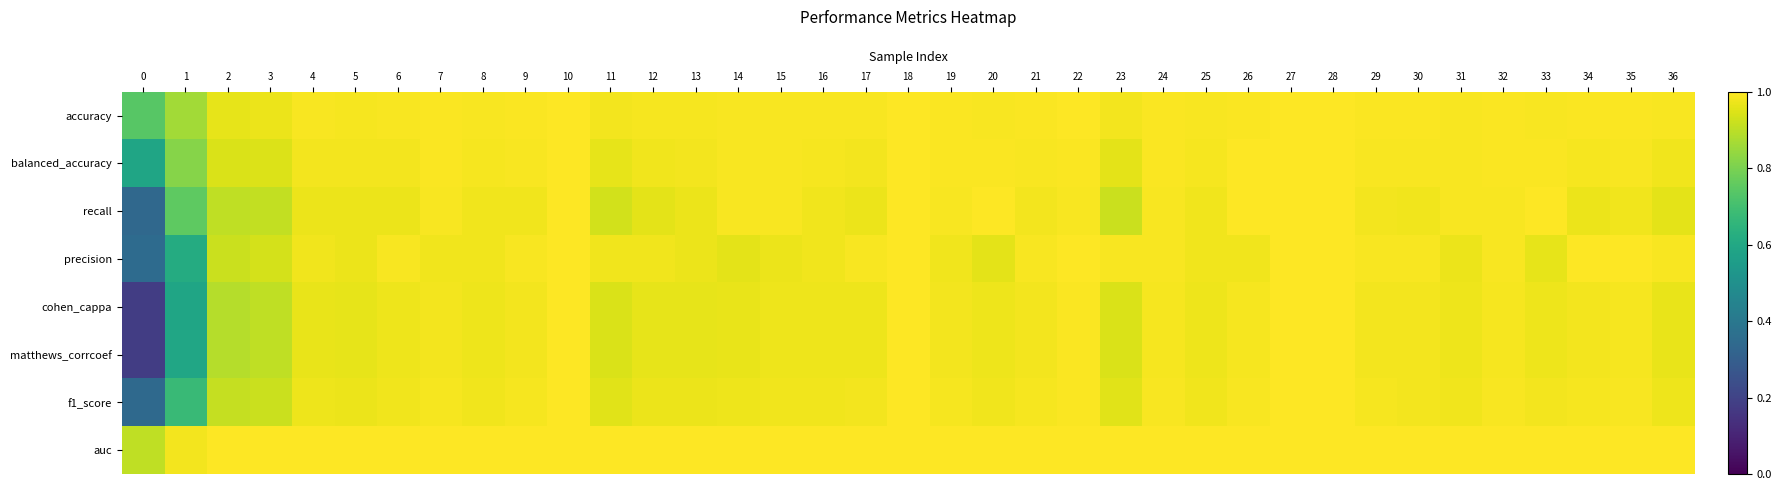

Rank the series at 33 from lowest to highest value.

precision, cohen_cappa, matthews_corrcoef, f1_score, accuracy, balanced_accuracy, auc, recall